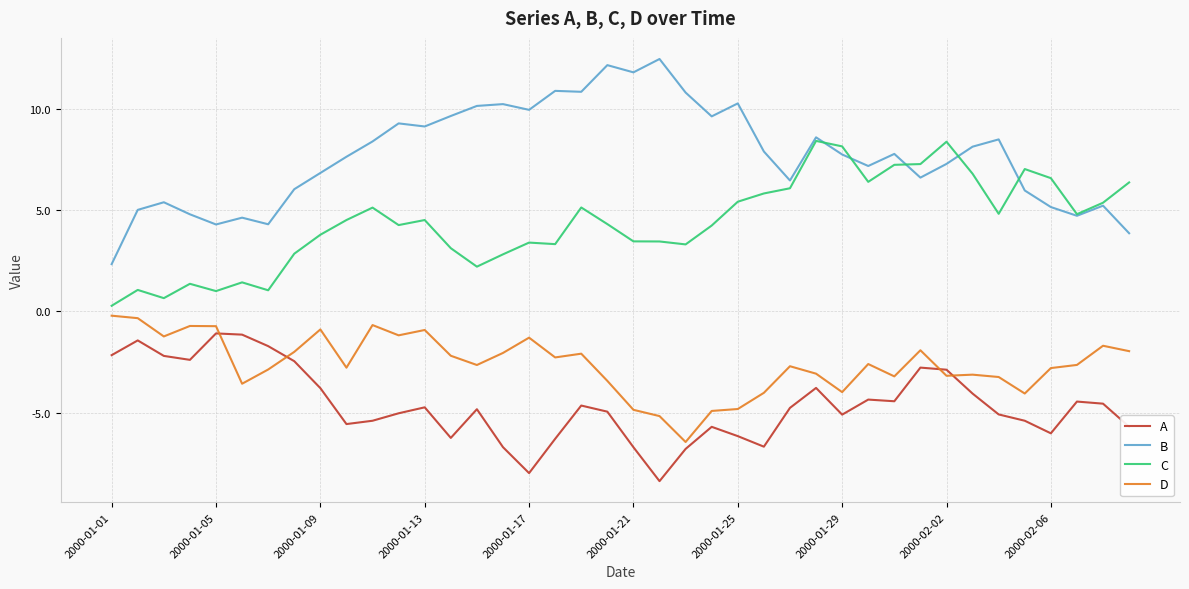

What is the average value of the D series?

-2.6